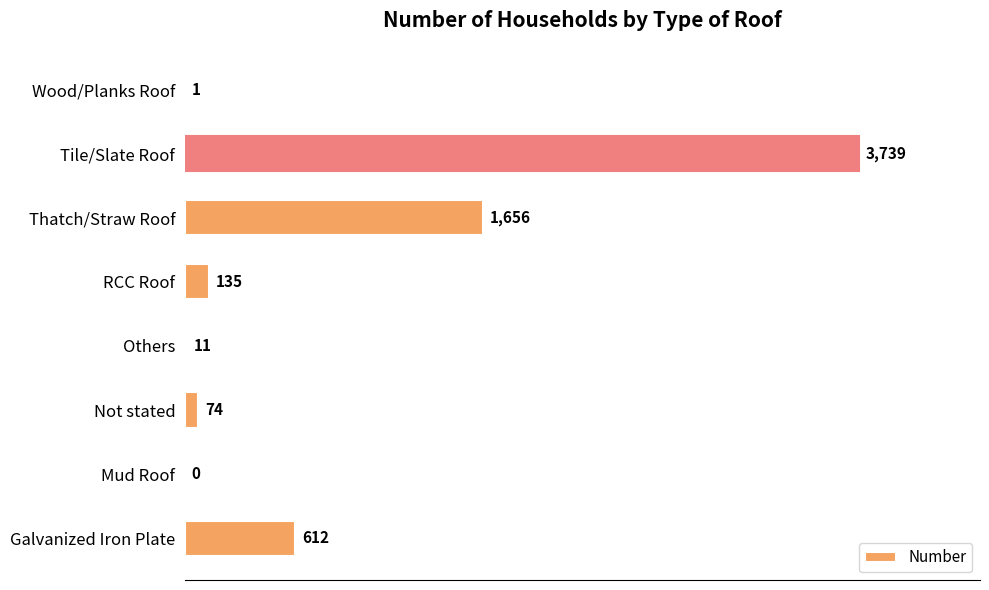

Reading bottom to top, list all the values displayed in this chart.

Galvanized Iron Plate=612	Mud Roof=0	Not stated=74	Others=11	RCC Roof=135	Thatch/Straw Roof=1656	Tile/Slate Roof=3739	Wood/Planks Roof=1